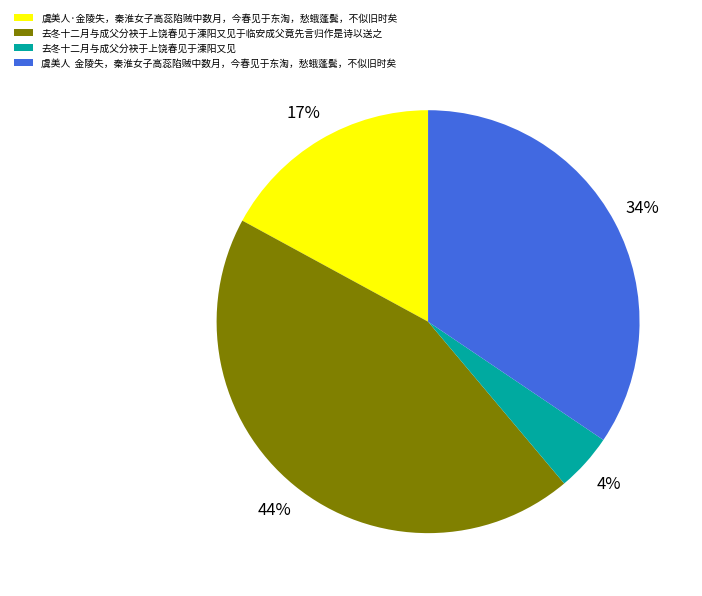

Do 去冬十二月与成父分袂于上饶春见于溧阳又见于临安成父竟先言归作是诗以送之 and 去冬十二月与成父分袂于上饶春见于溧阳又见 together represent more than half of the pie?

No